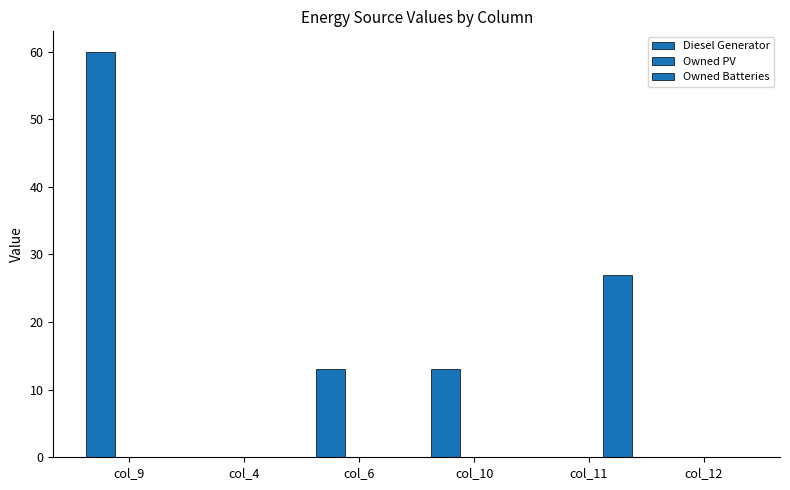

How many groups of bars are there?

6